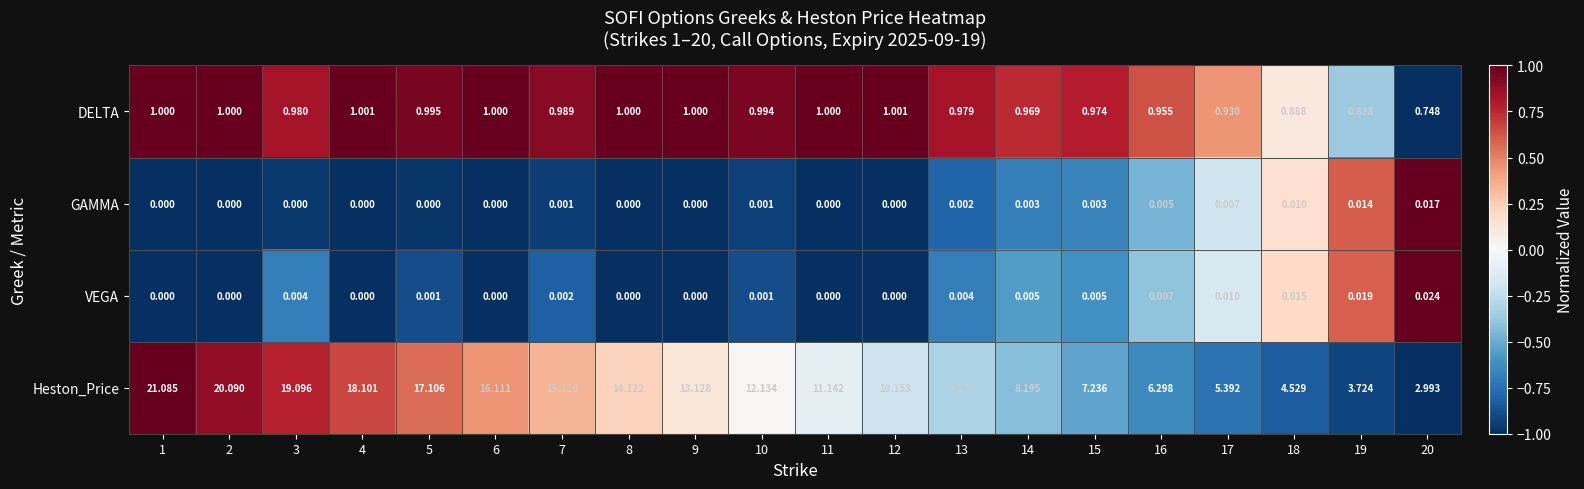

Between 9 and 19, which series saw the biggest shift?

Heston_Price